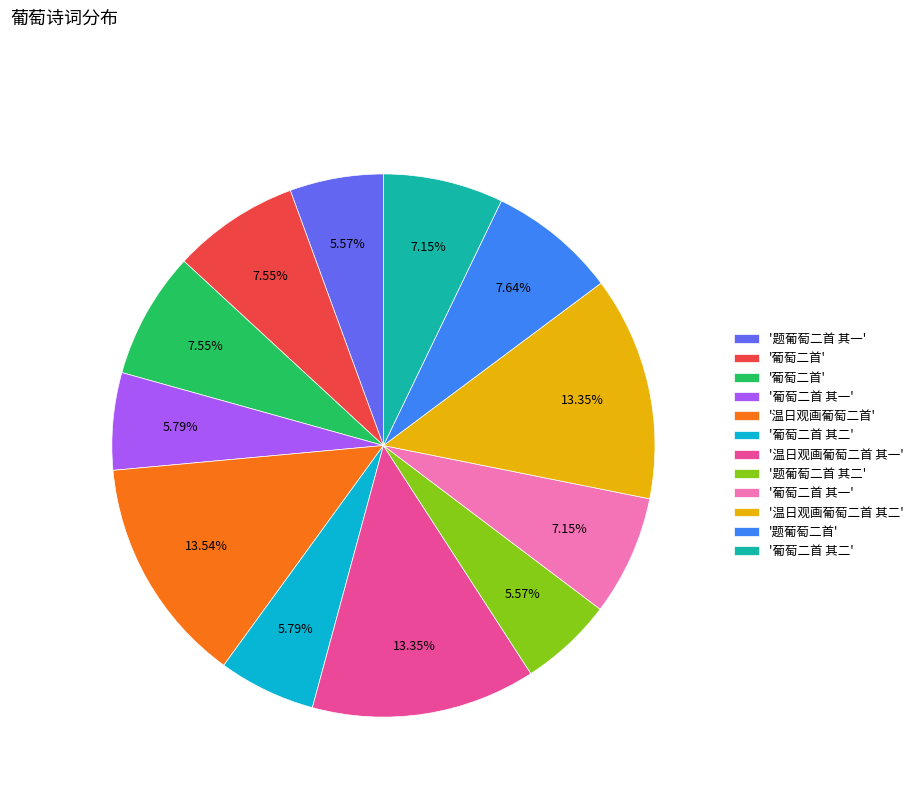

Does any single category account for the majority?

No